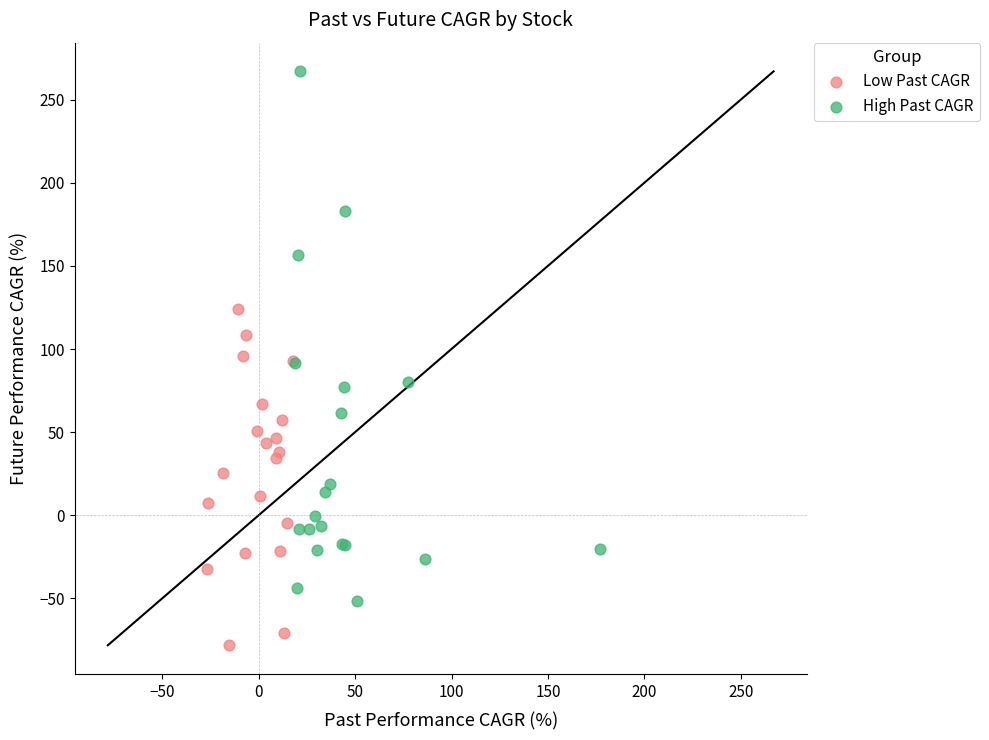

What are all the series names shown in the legend?

Low Past CAGR, High Past CAGR